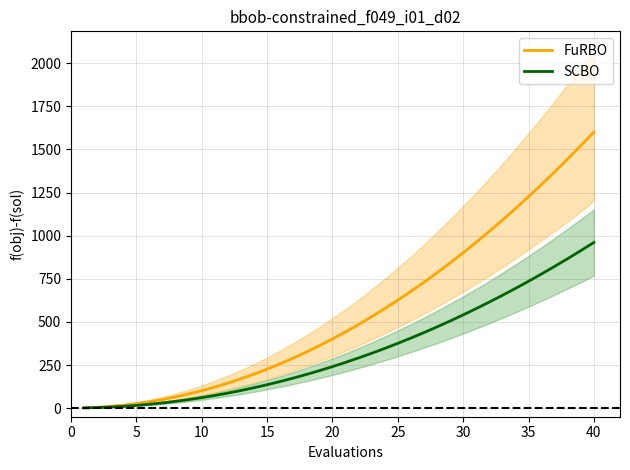

What is the maximum value for SCBO?

960.6